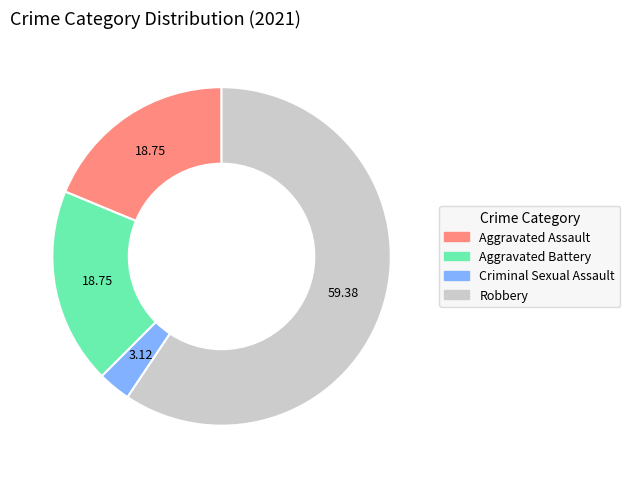

Which slice represents more than half of the pie?

Robbery